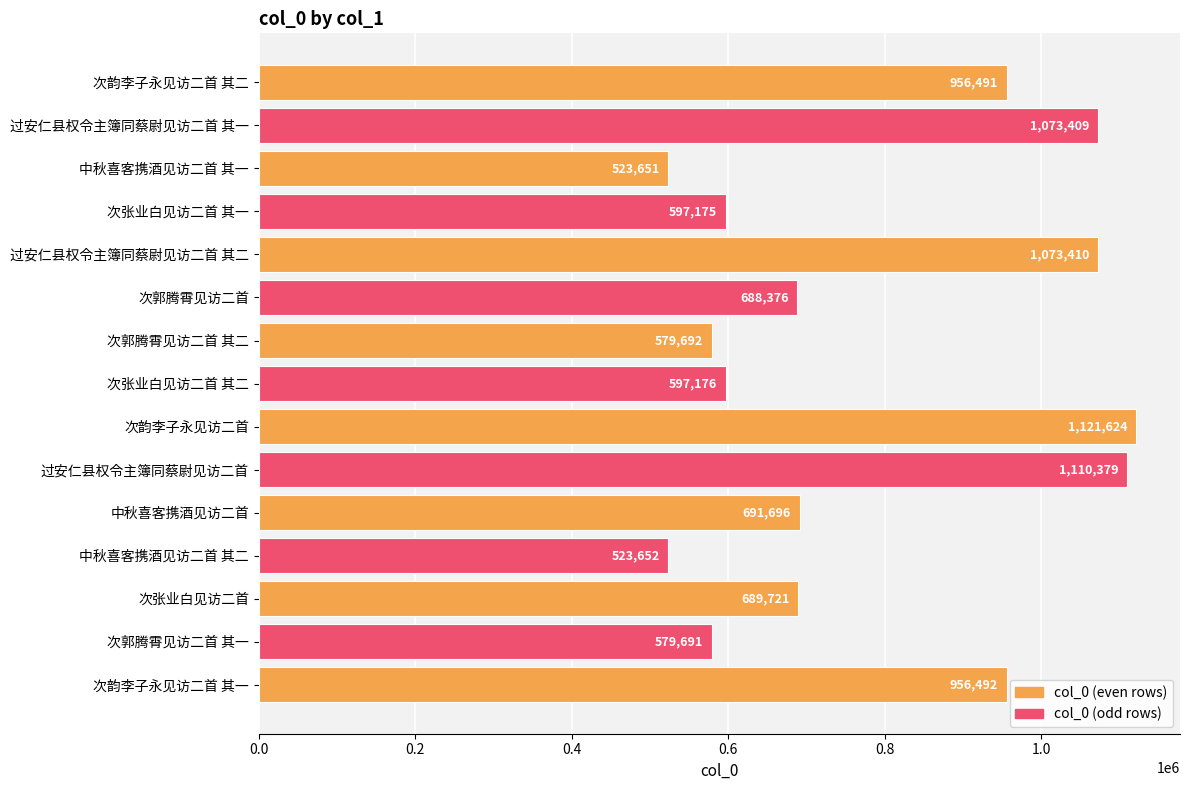

List the labels in order of value, largest first.

次韵李子永见访二首, 过安仁县权令主簿同蔡尉见访二首, 过安仁县权令主簿同蔡尉见访二首 其二, 过安仁县权令主簿同蔡尉见访二首 其一, 次韵李子永见访二首 其一, 次韵李子永见访二首 其二, 中秋喜客携酒见访二首, 次张业白见访二首, 次郭腾霄见访二首, 次张业白见访二首 其二, 次张业白见访二首 其一, 次郭腾霄见访二首 其二, 次郭腾霄见访二首 其一, 中秋喜客携酒见访二首 其二, 中秋喜客携酒见访二首 其一